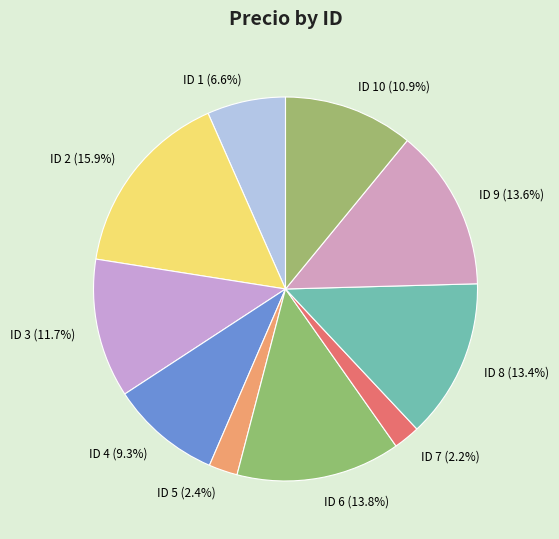

What is the largest slice in the pie chart?

ID 2